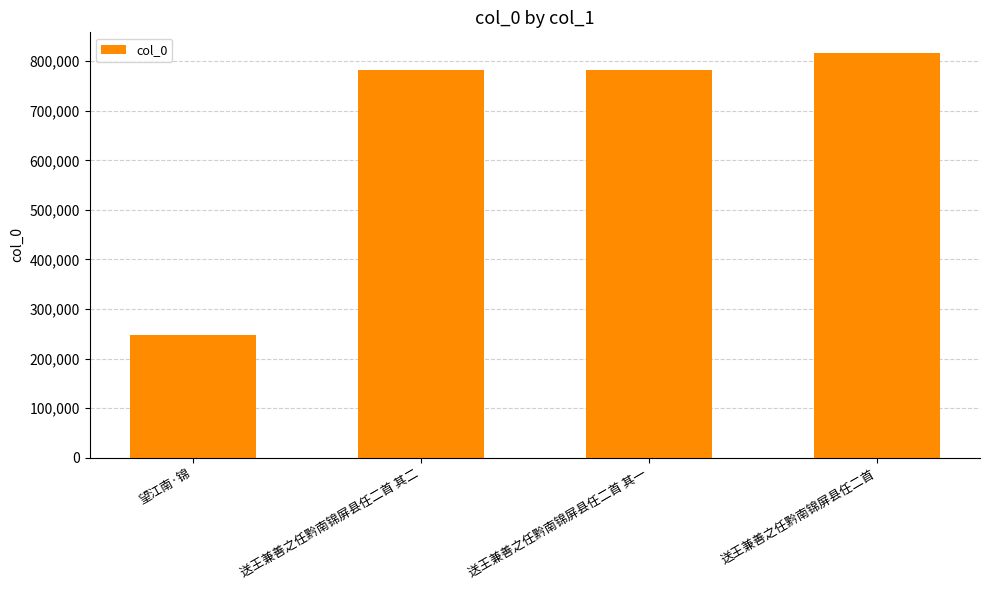

What position from the right is 送王兼善之任黔南锦屏县任二首 其一?

2